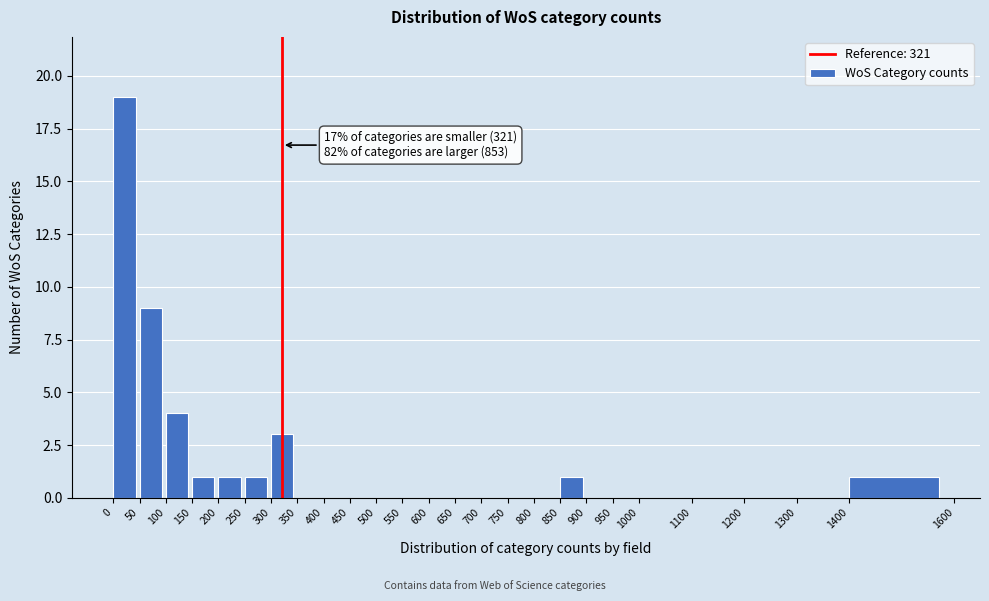

Which range on the x-axis has the tallest bar?

0 to 50